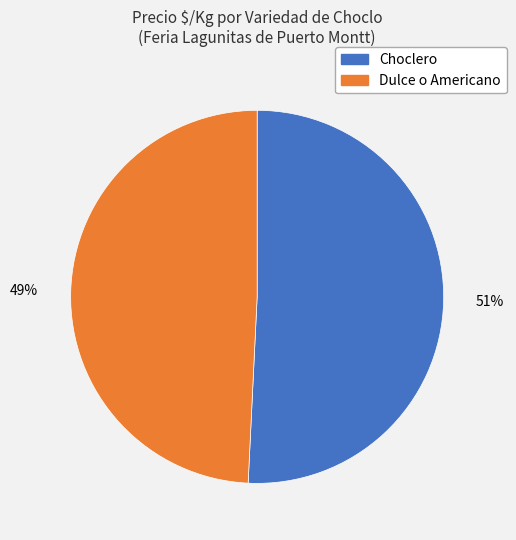

Is there a majority slice in this chart?

Yes